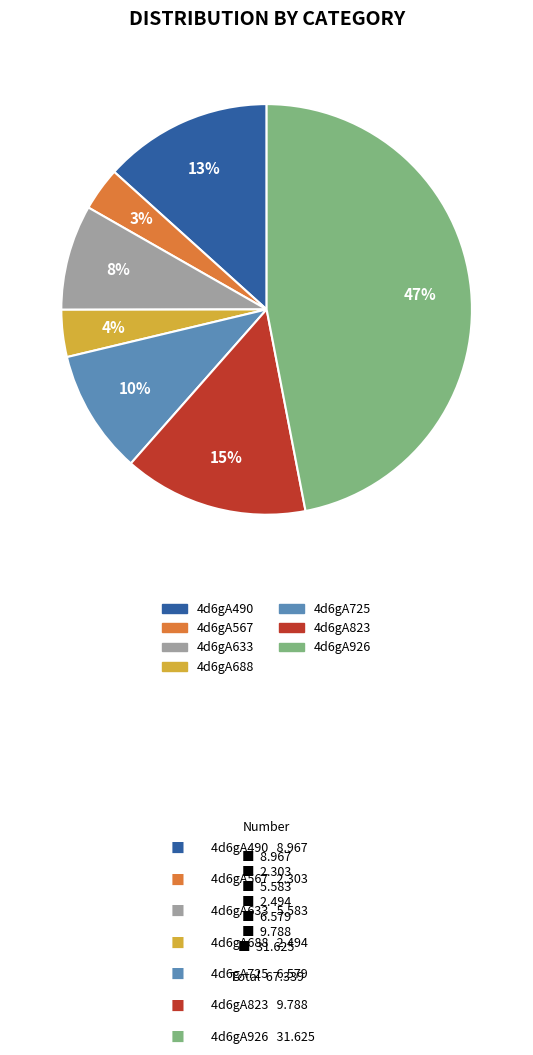

To the nearest percent, what percentage of the pie is 4d6gA567?

3%